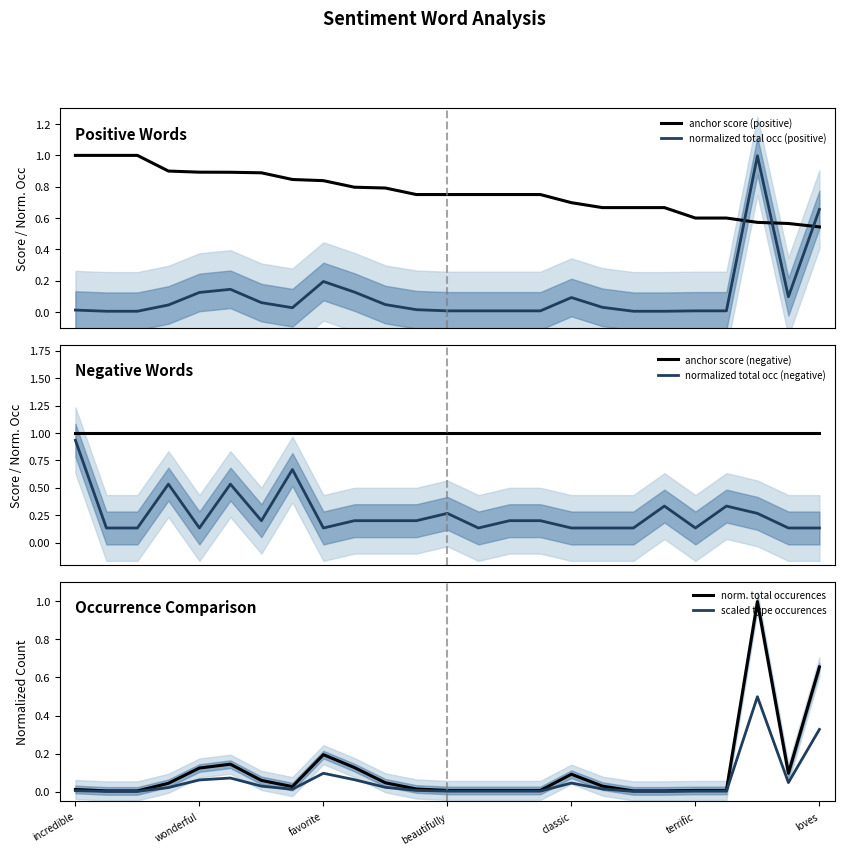

After their last crossing, which series has the higher values: normalized total occ (positive) or anchor score (positive)?

normalized total occ (positive)